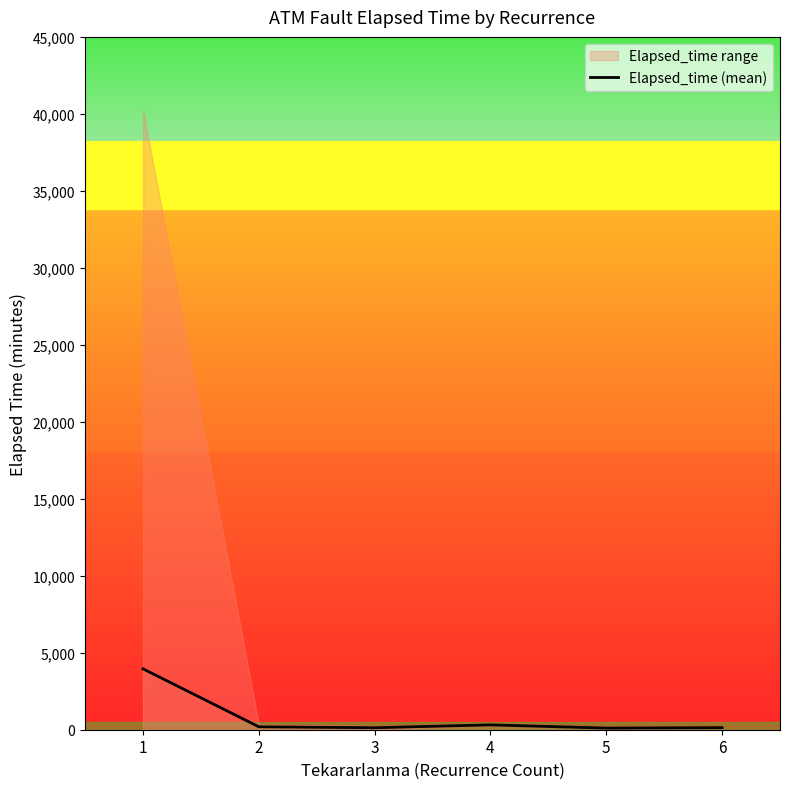

How many values exceed 191?

3